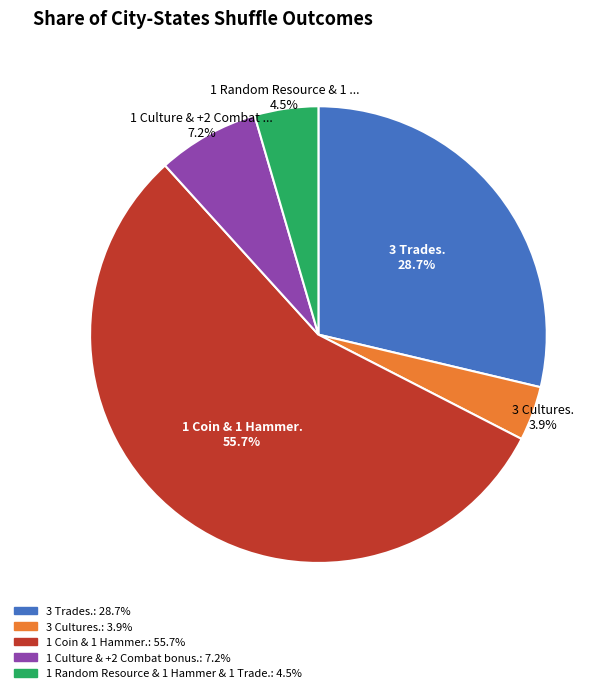

To the nearest percent, what portion does 3 Trades. represent?

29%